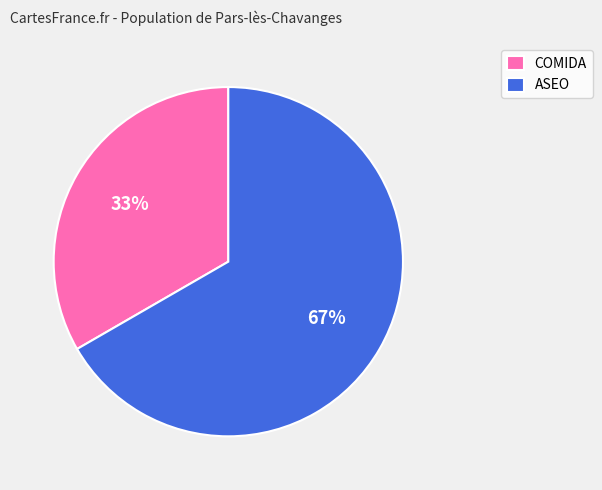

Do COMIDA and ASEO together represent more than half of the pie?

Yes